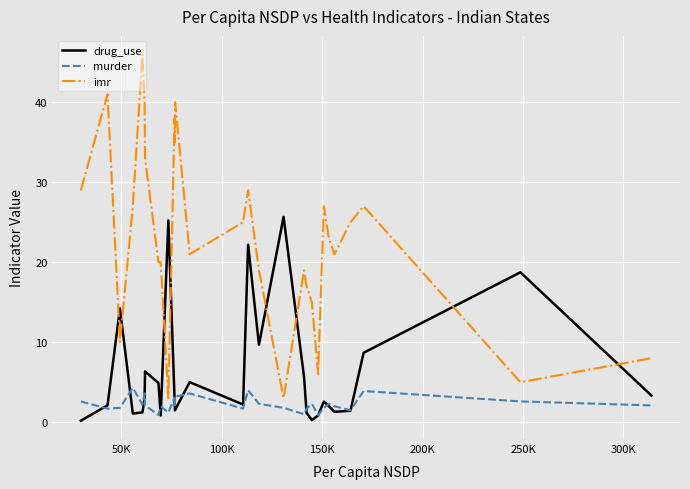

What is the sum of all imr values?

672.0